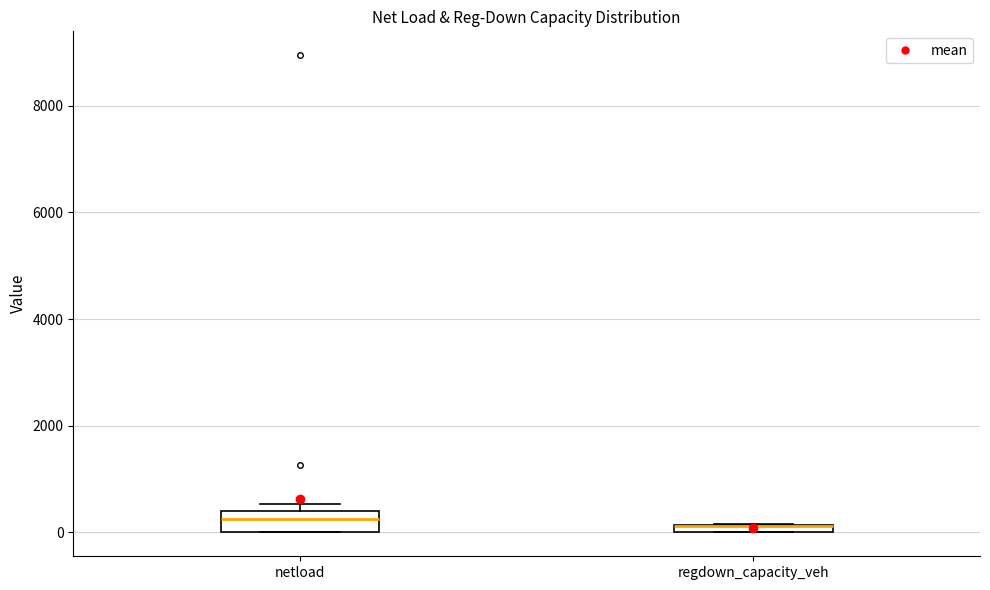

Where is the upper edge of the box for netload on the y-axis? The values are not printed on the chart, so give them approximately, as read against the axis.

400